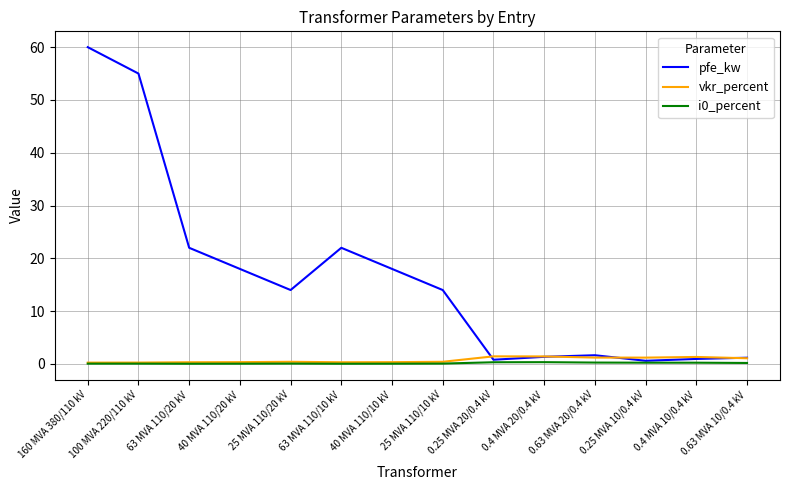

Which category has the highest value across all series?

160 MVA 380/110 kV